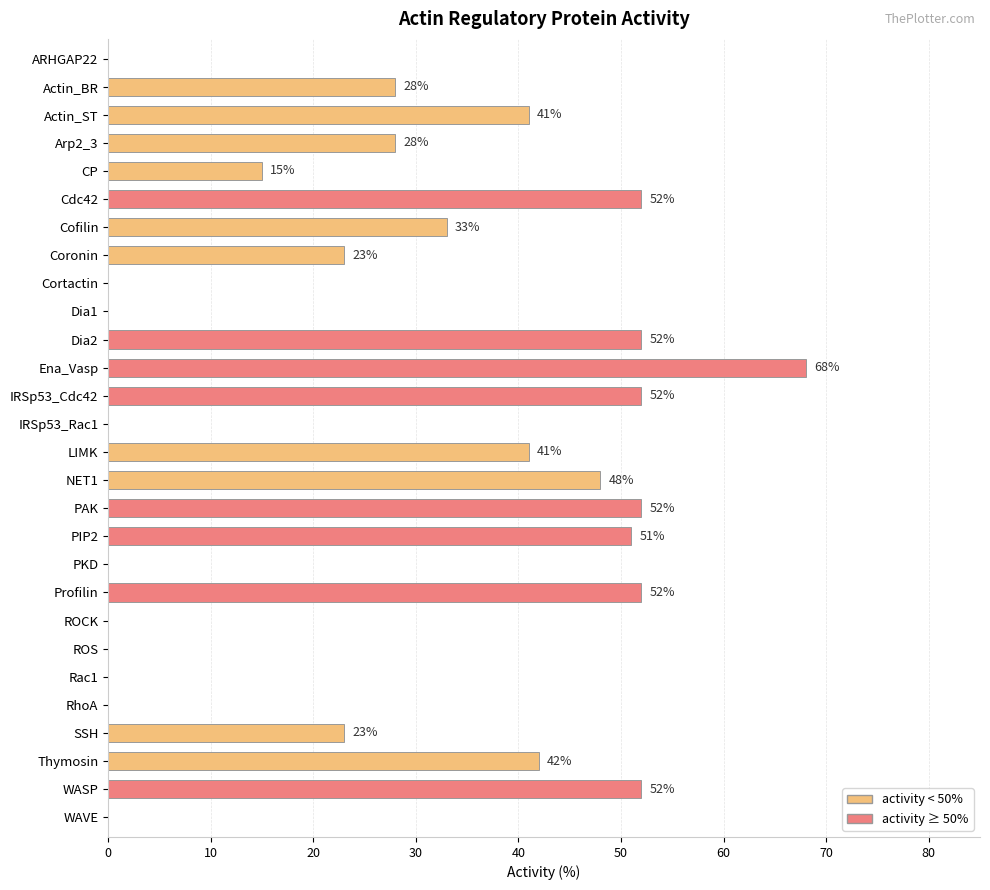

True or false: the data shows 65 at LIMK.

False